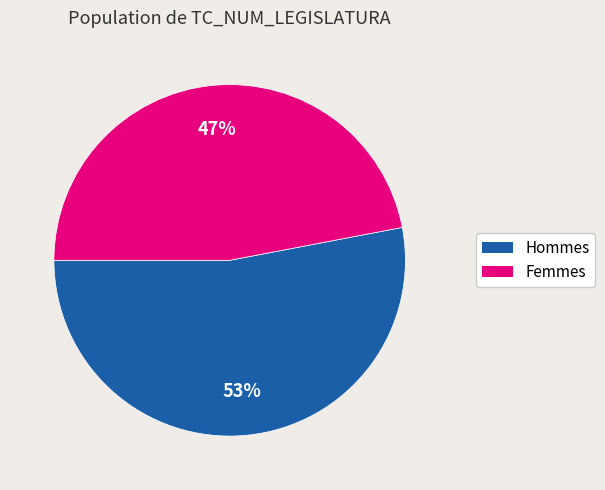

Combined, do Hommes and Femmes account for over 50%?

Yes